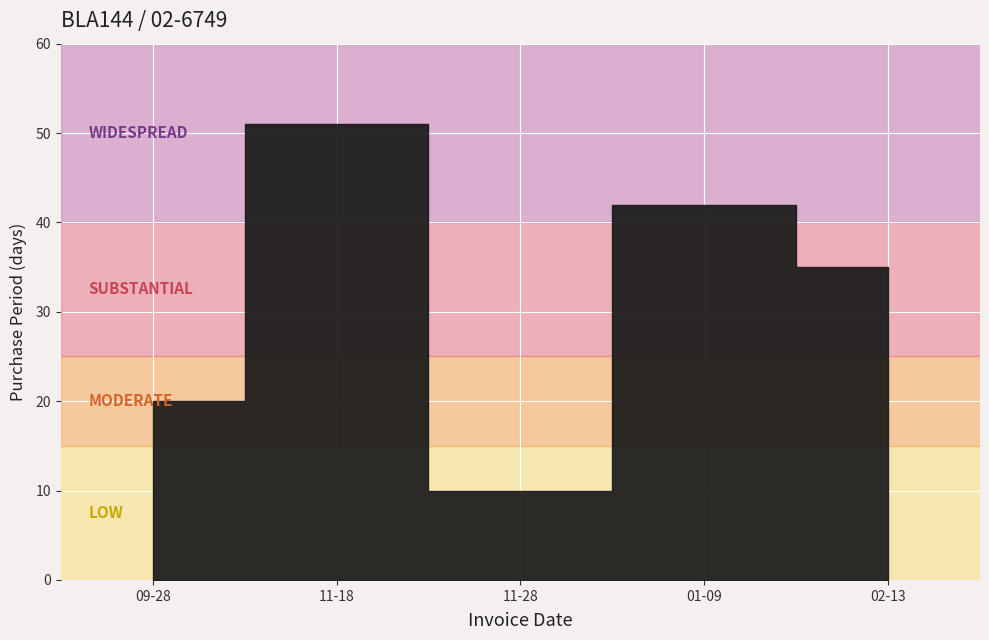

At which category does the chart reach its minimum across all series?

2016-11-28